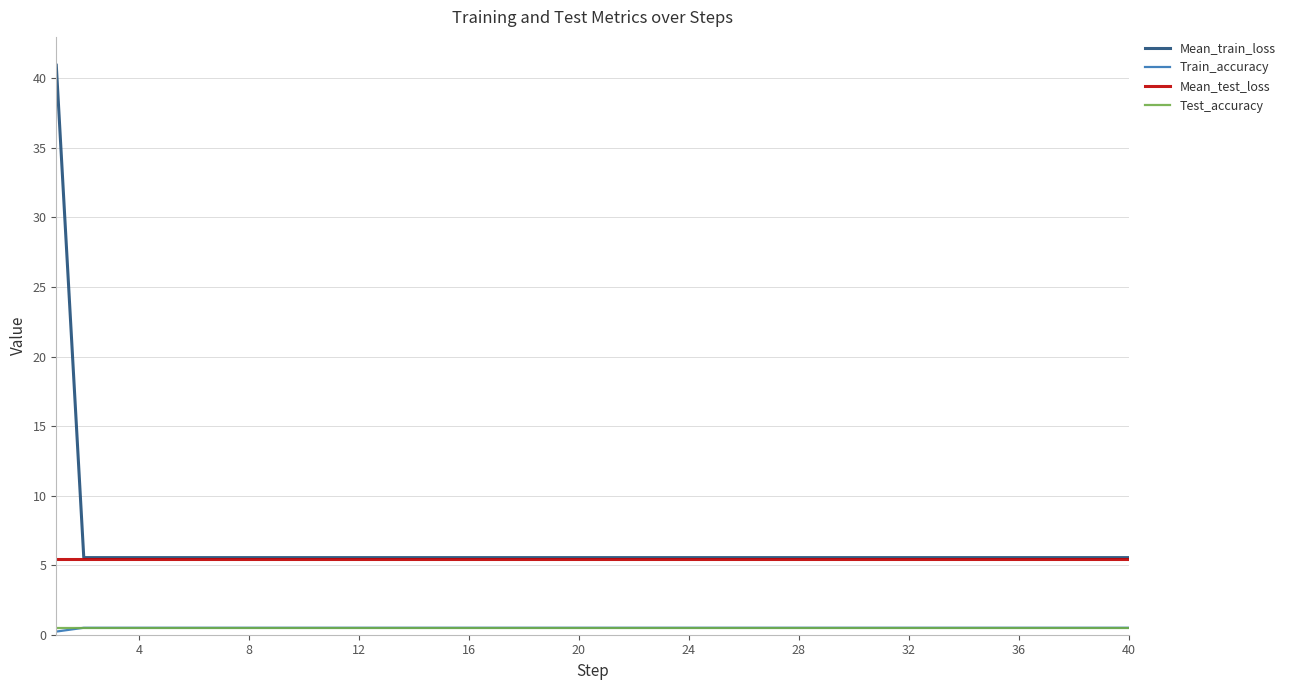

True or false: Train_accuracy and Mean_train_loss intersect in this chart.

False